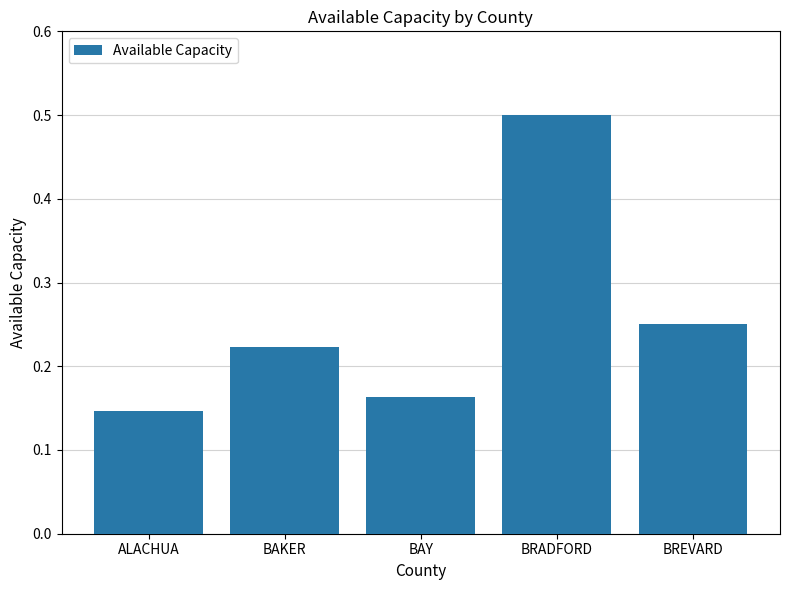

Is it true that the value at BRADFORD is 0.3?

False